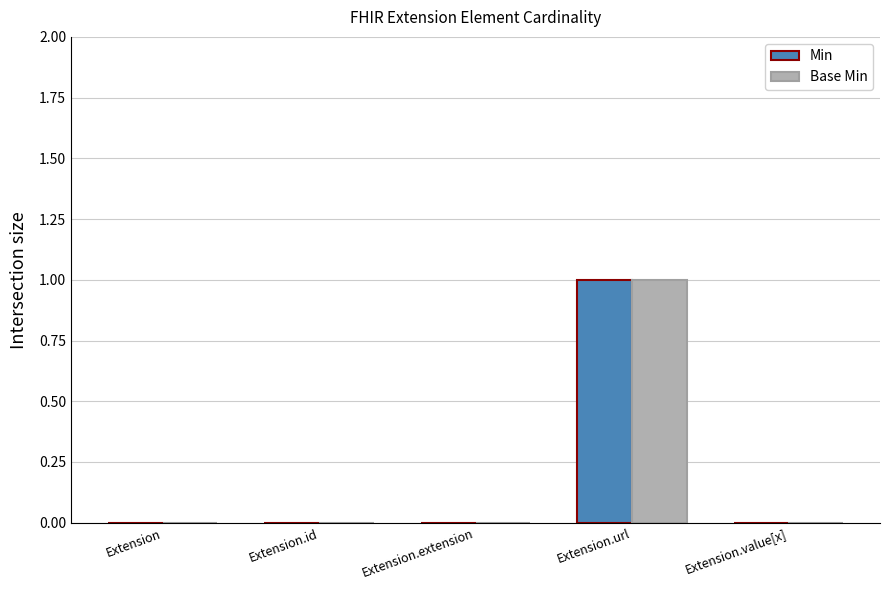

Is it true that Min equals 0 at Extension.extension?

True